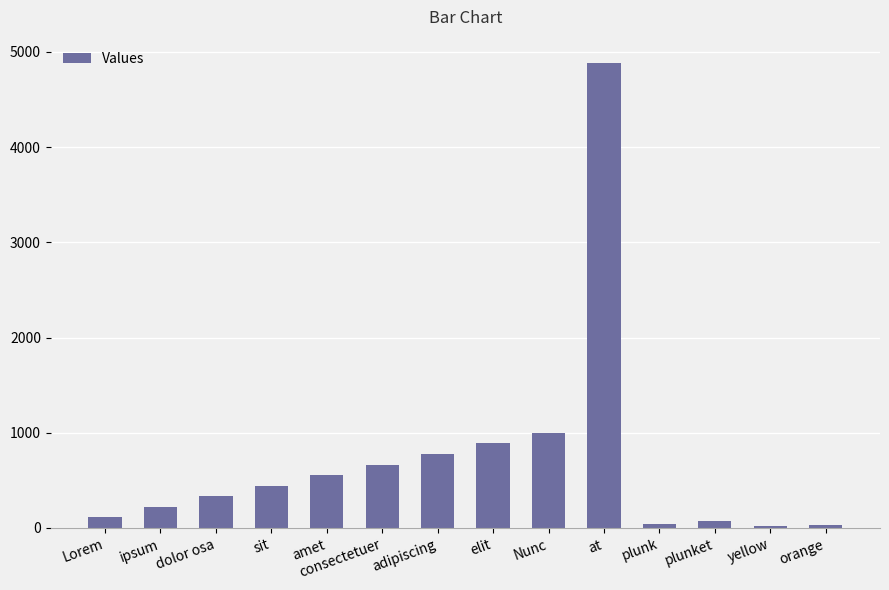

Which label corresponds to the largest value in the chart?

at